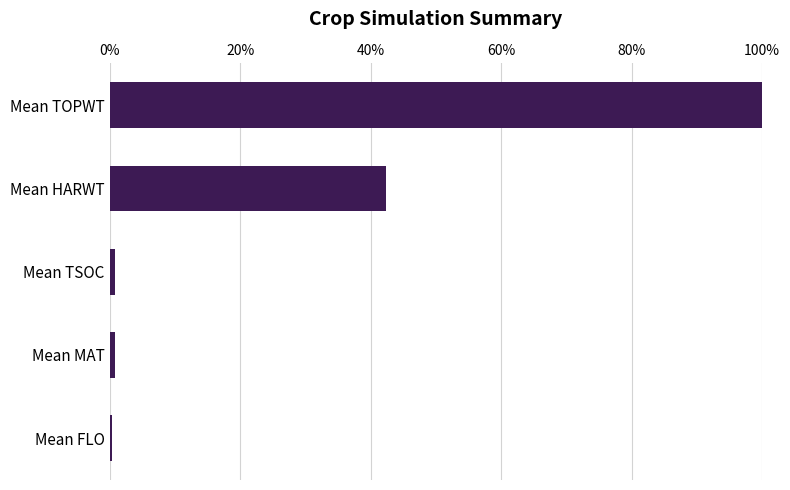

Are the bars grouped side by side (vs. stacked)?

No